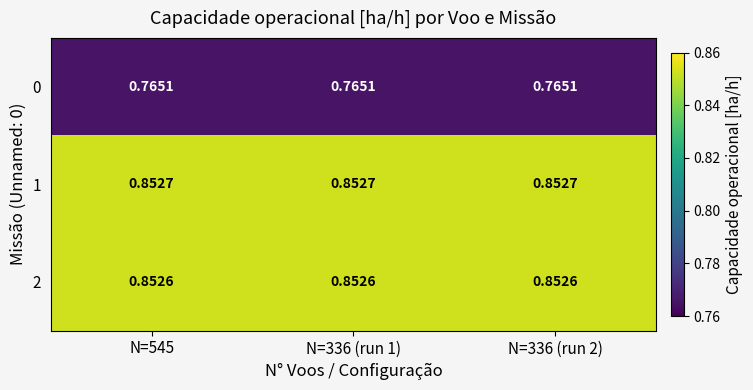

Reading left to right, what are all the values shown in this chart?

0: N=545=0.8	N=336 (run 1)=0.8	N=336 (run 2)=0.8
1: N=545=0.9	N=336 (run 1)=0.9	N=336 (run 2)=0.9
2: N=545=0.9	N=336 (run 1)=0.9	N=336 (run 2)=0.9